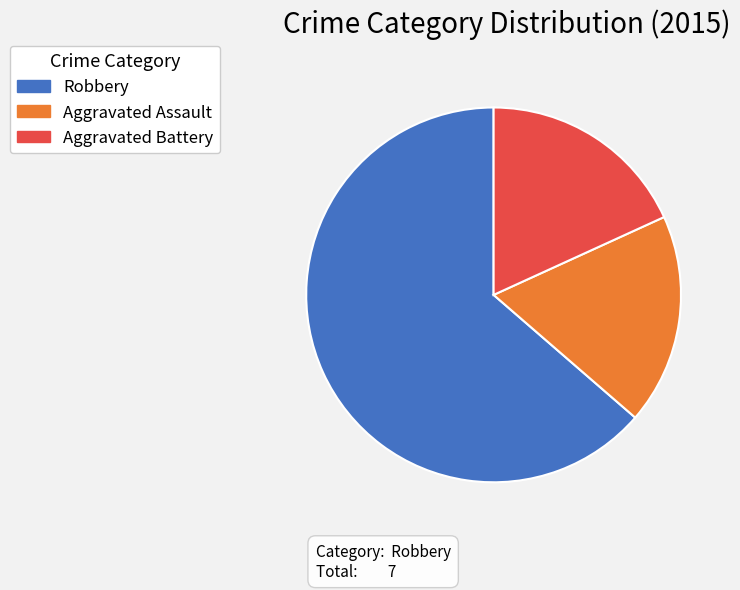

Which has a higher value, Aggravated Battery or Robbery?

Robbery